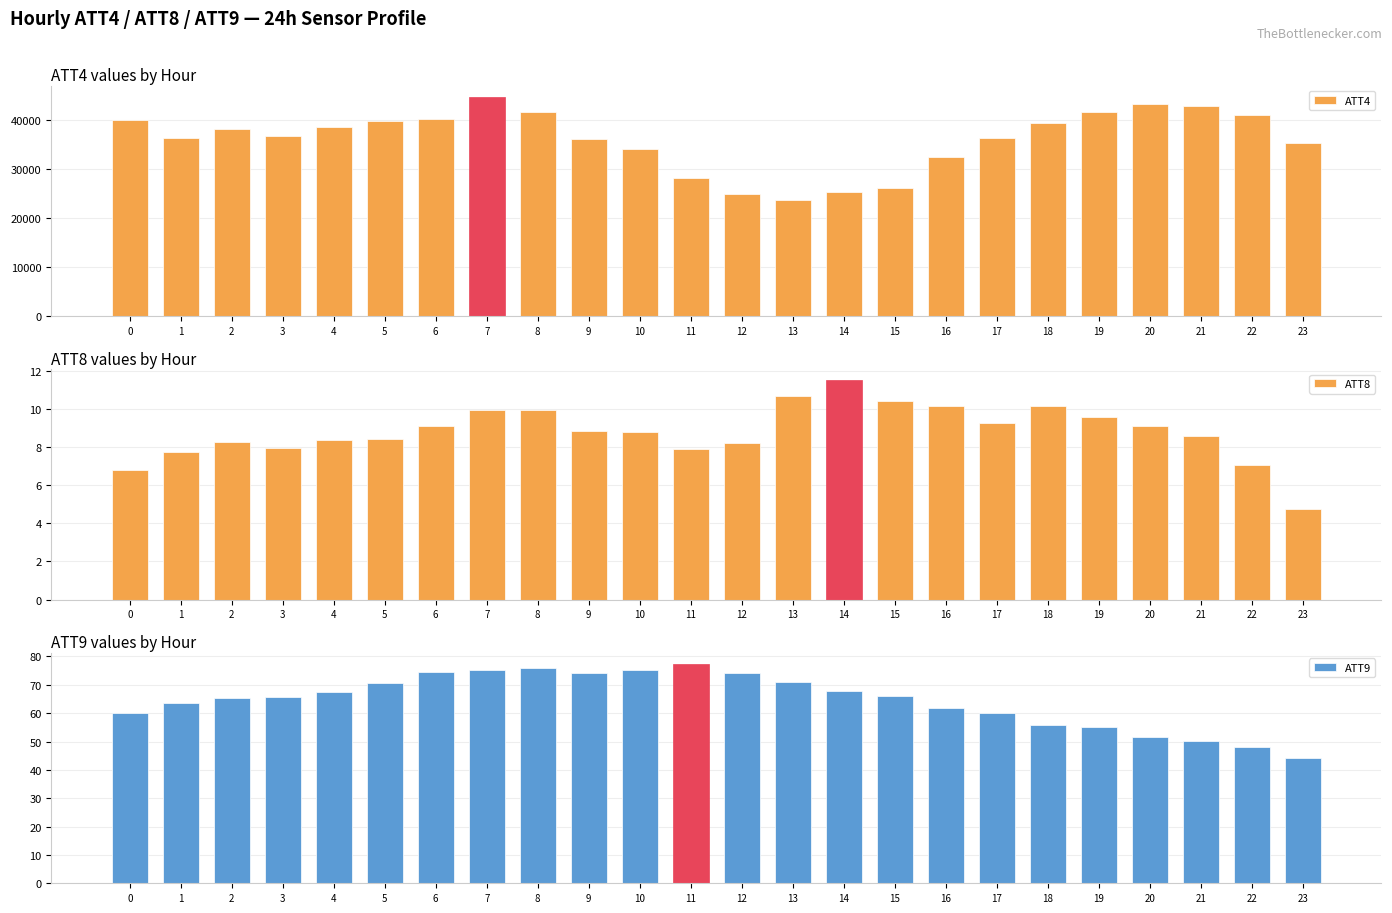

What is the sum of the ATT4 values at 0 and 1?

76400